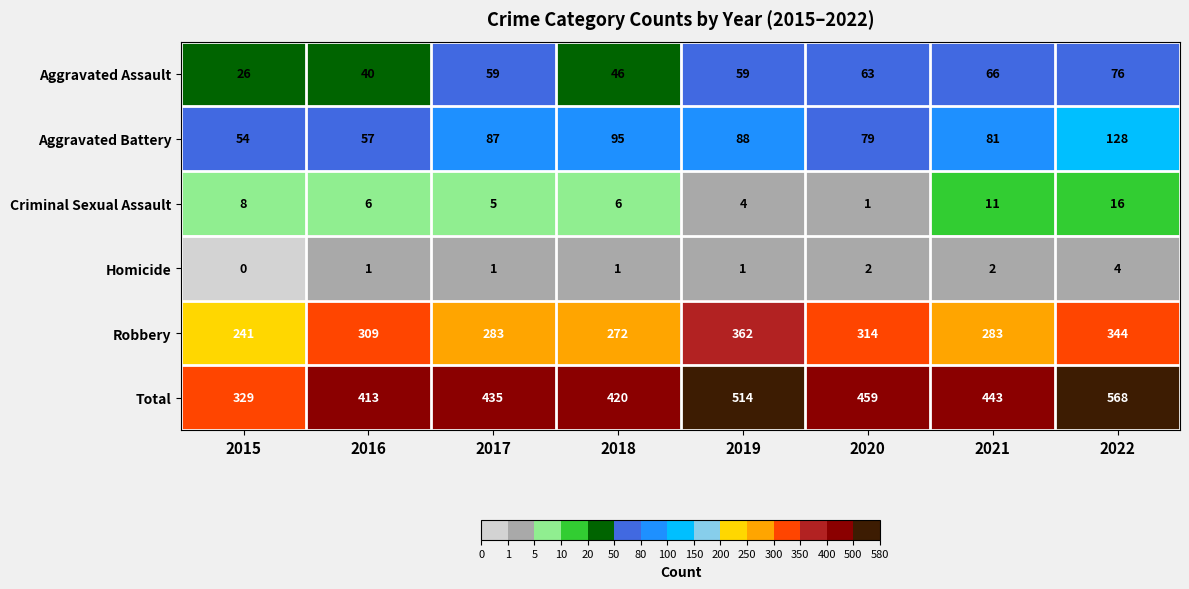

How many categories are shown in the chart?

8